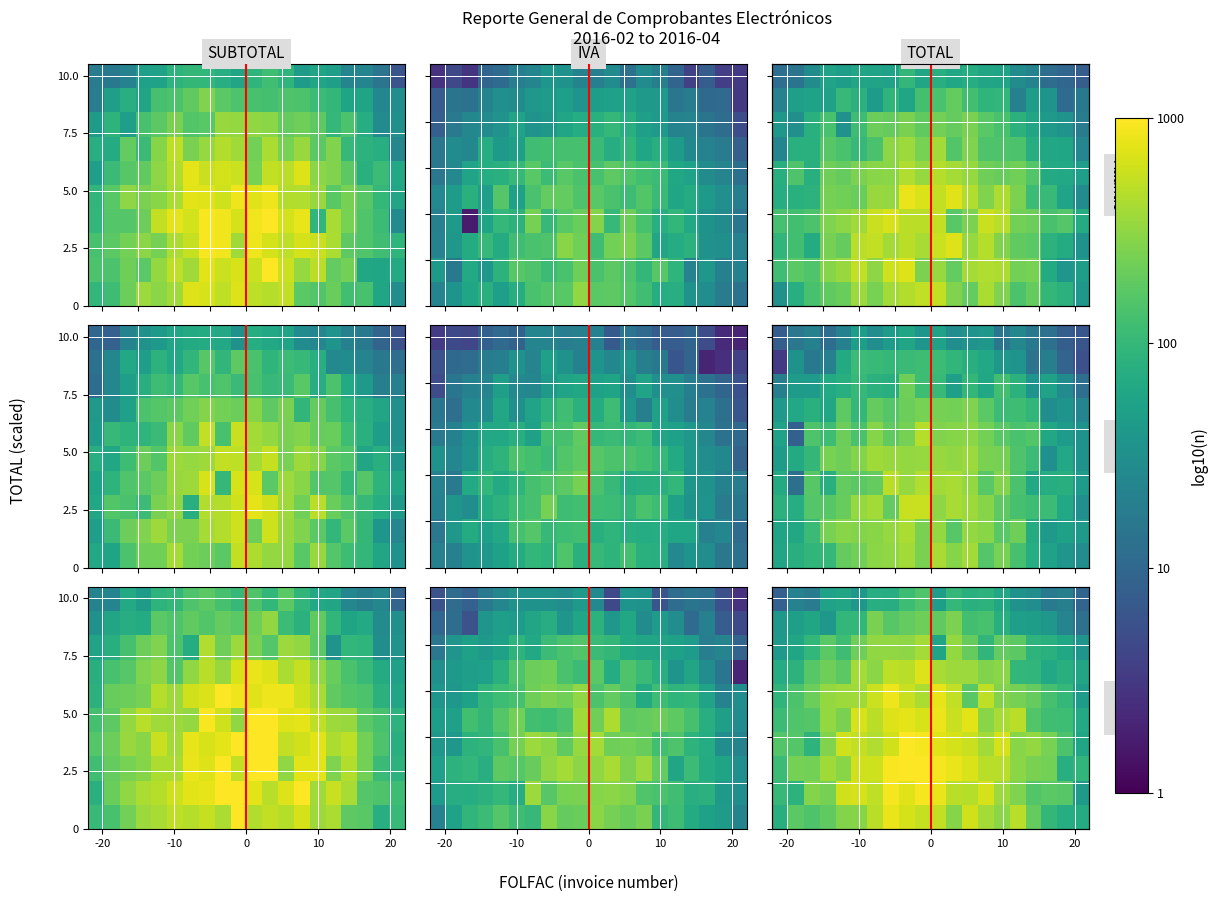

Count the number of data series in this chart.

10